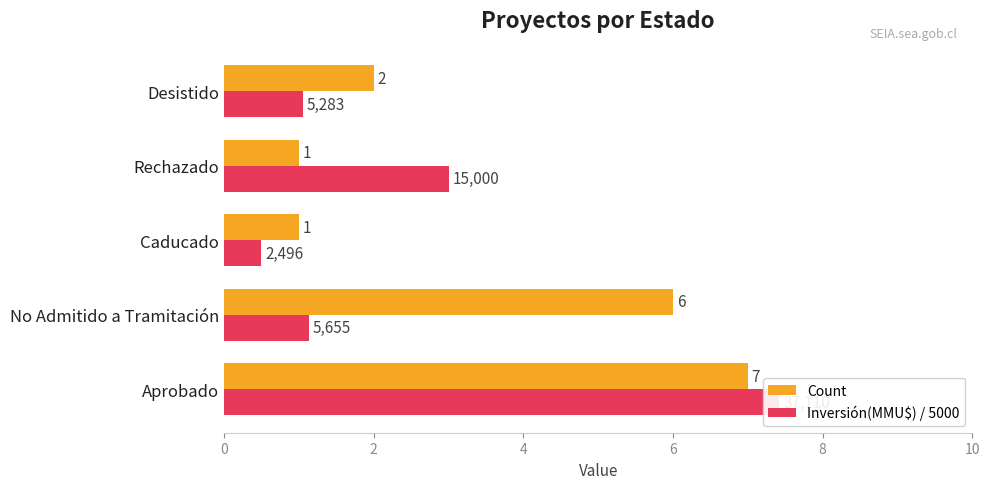

Count the number of data series in this chart.

2